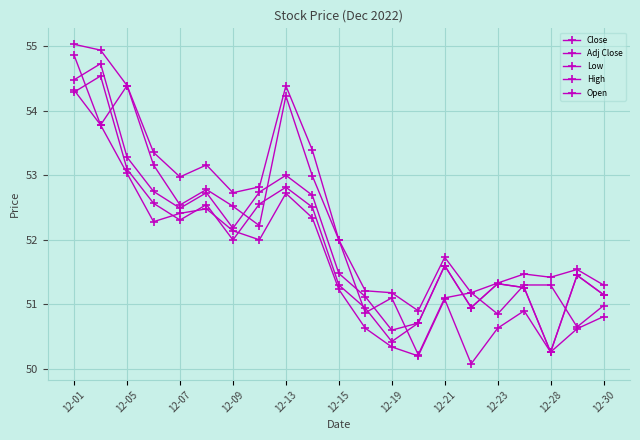

Which series has the largest range (max minus min)?

Open